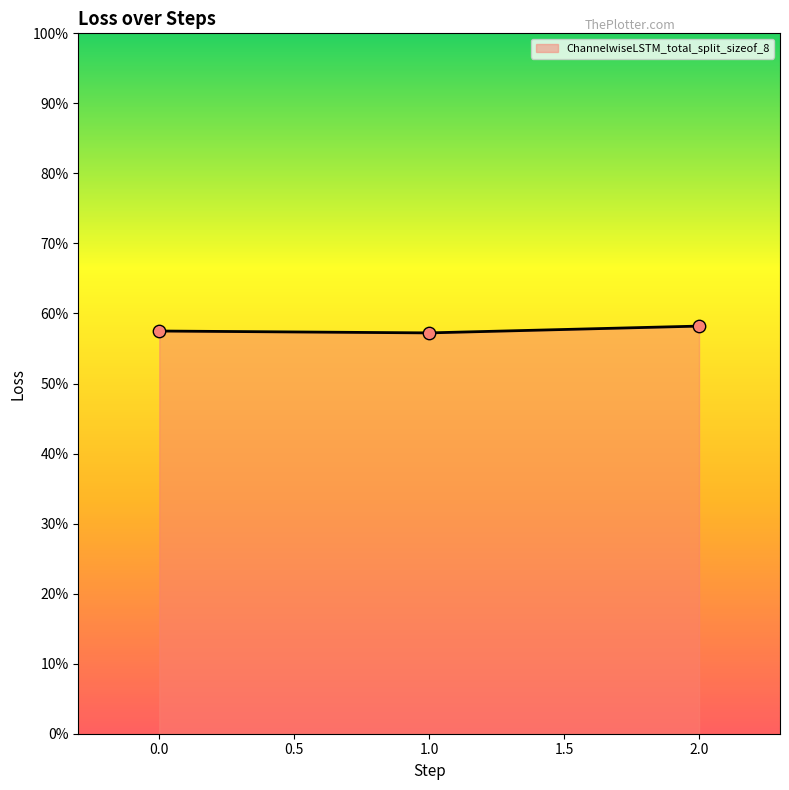

Approximately how many times larger is the value at 0.0 compared to 2.0?

1.0